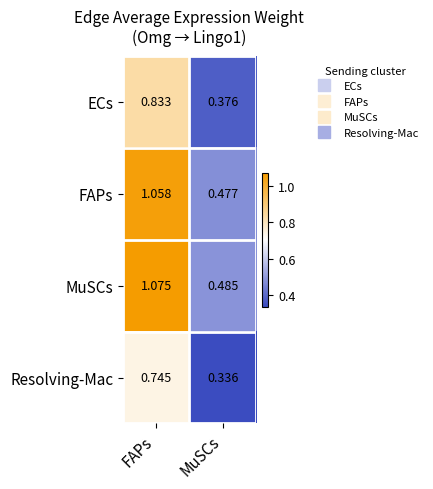

List the labels in order of Resolving-Mac value, smallest first.

MuSCs, FAPs